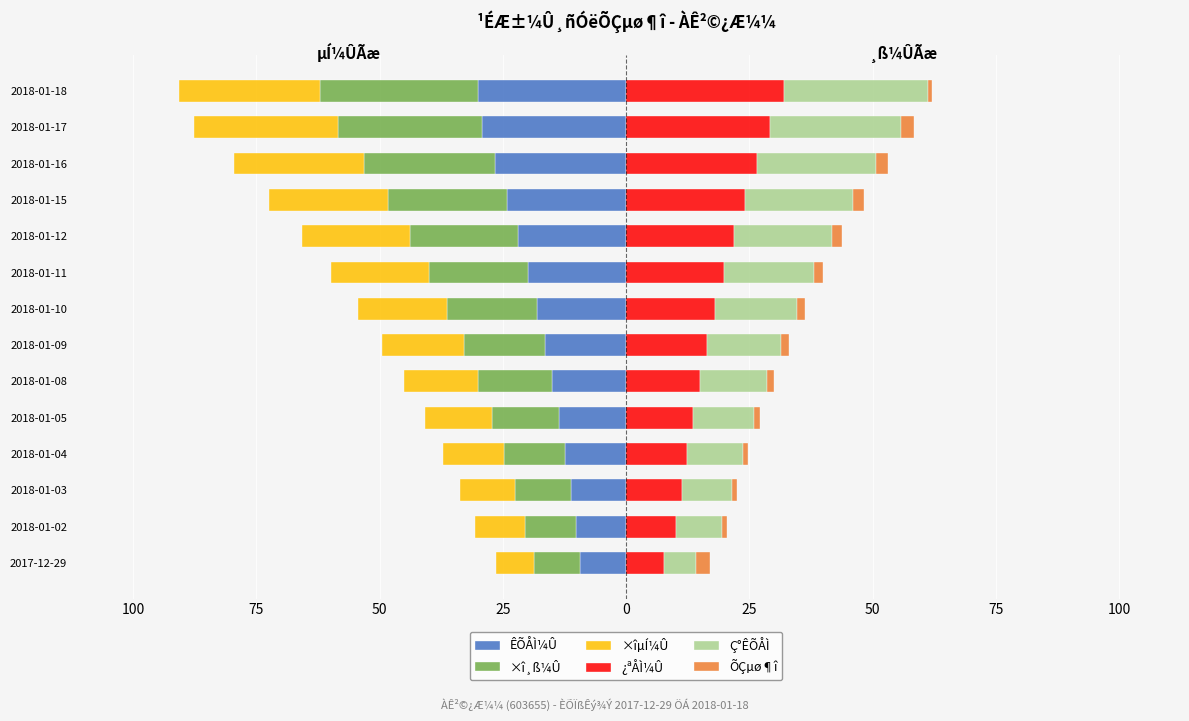

How many bars are there in total?

84